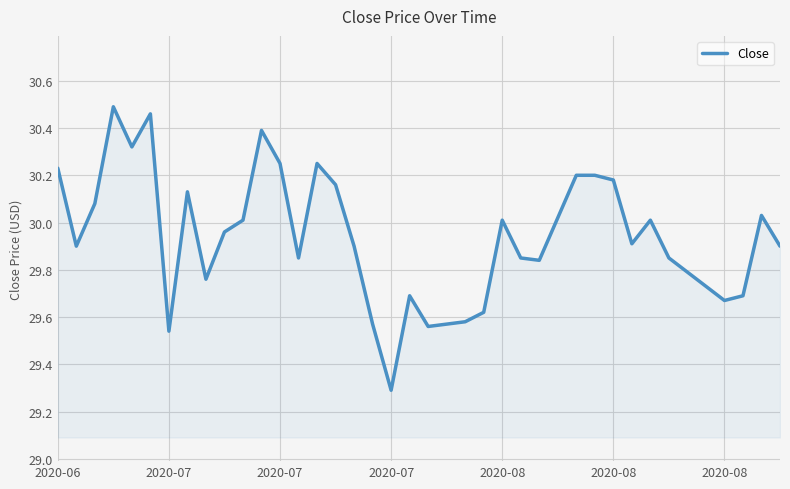

What is the difference between the maximum and minimum values?

1.2